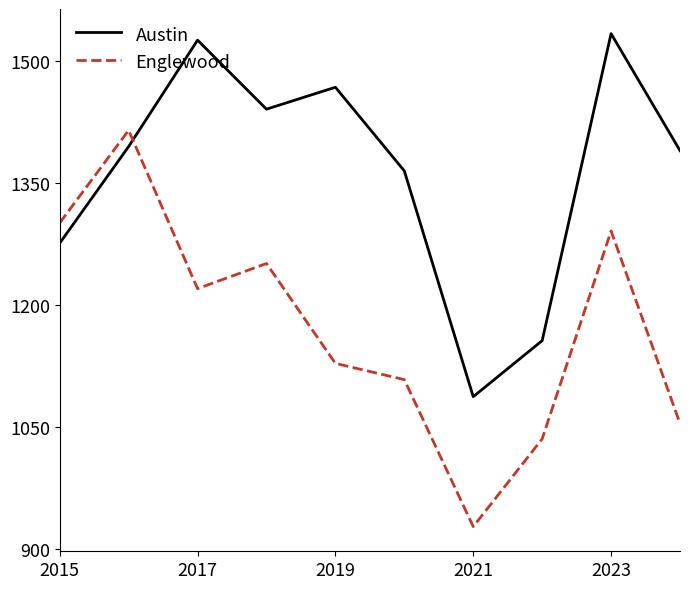

Which series has the widest spread of values?

Englewood